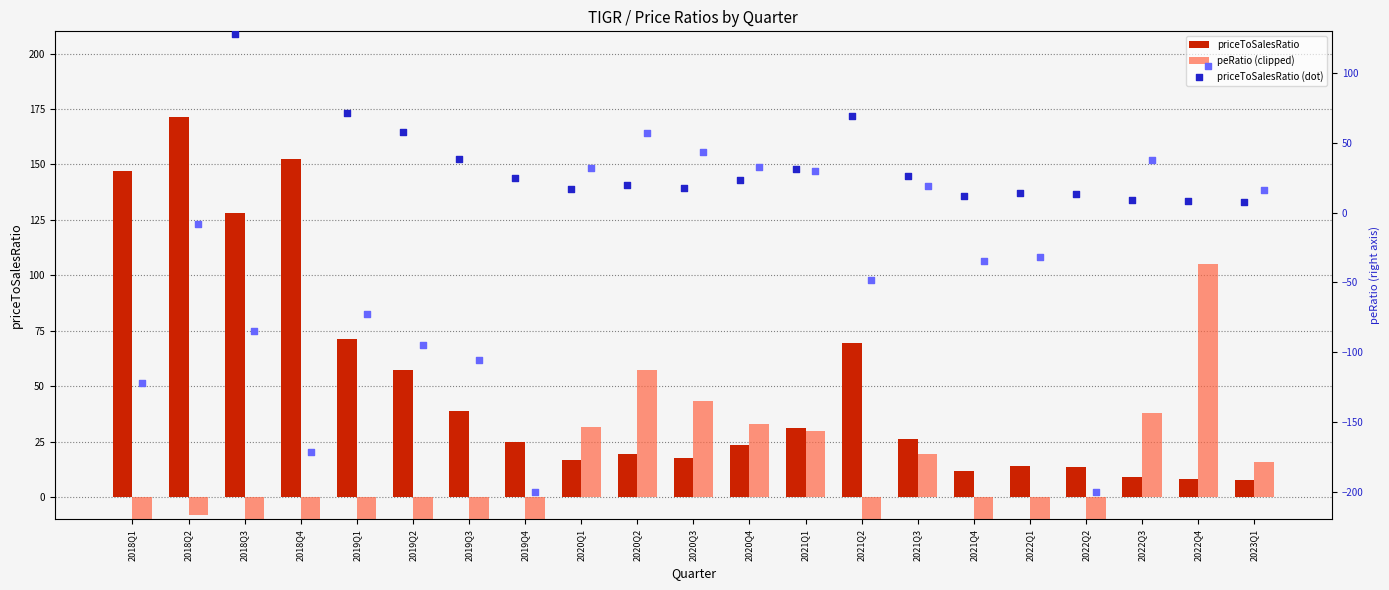

At which category is the sum across all series the highest?

2018Q2